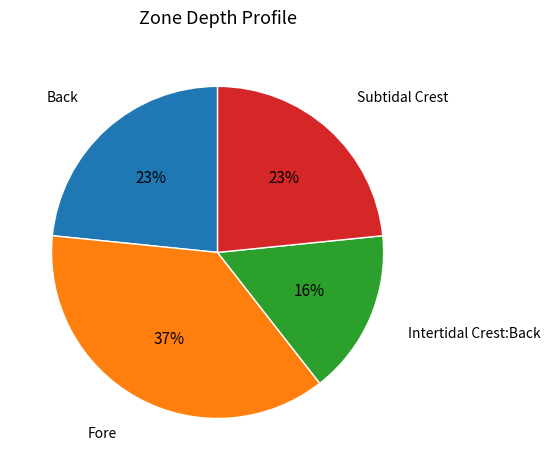

Does any single category account for the majority?

No